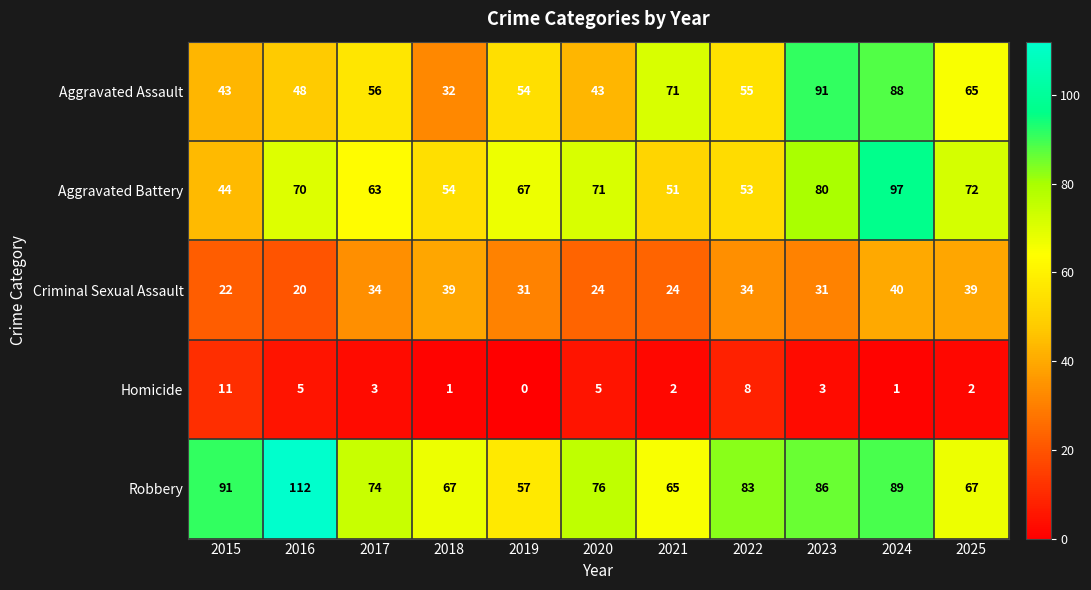

What is the sum of all Robbery values?

867